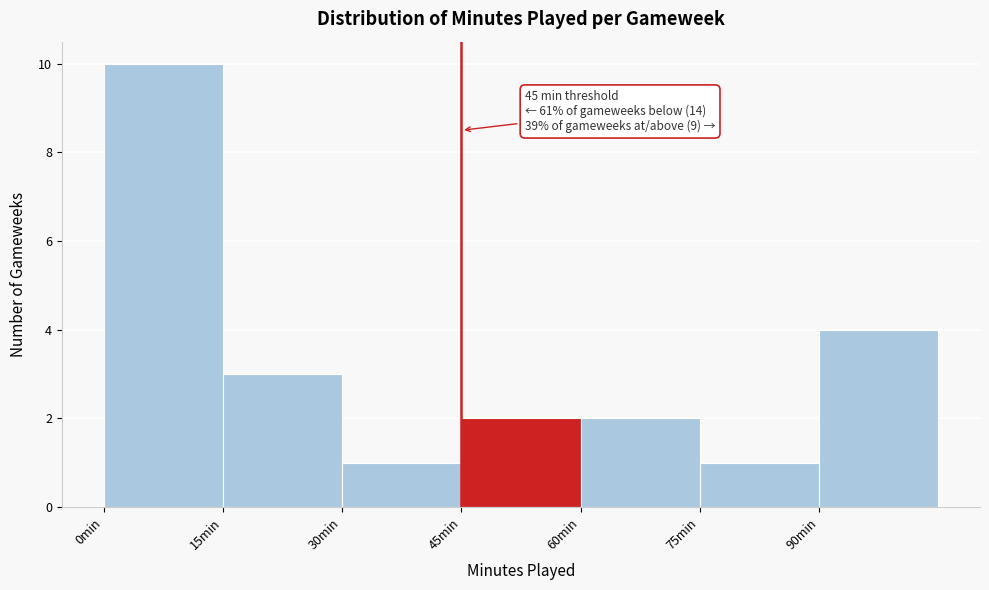

Which range on the x-axis has the tallest bar?

0 to 15